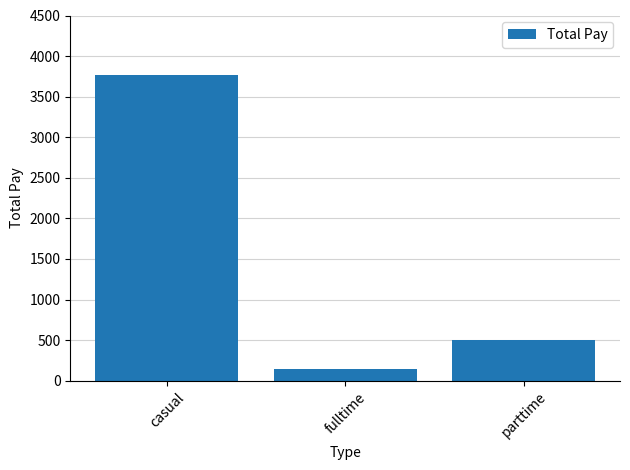

Is it true that the value at casual is 6038?

False